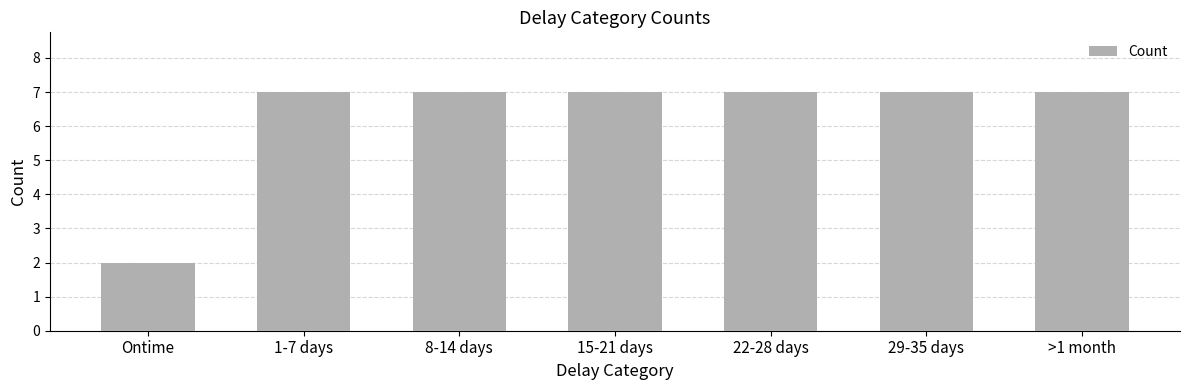

What is the ratio of the value at >1 month to the value at 22-28 days?

1.0